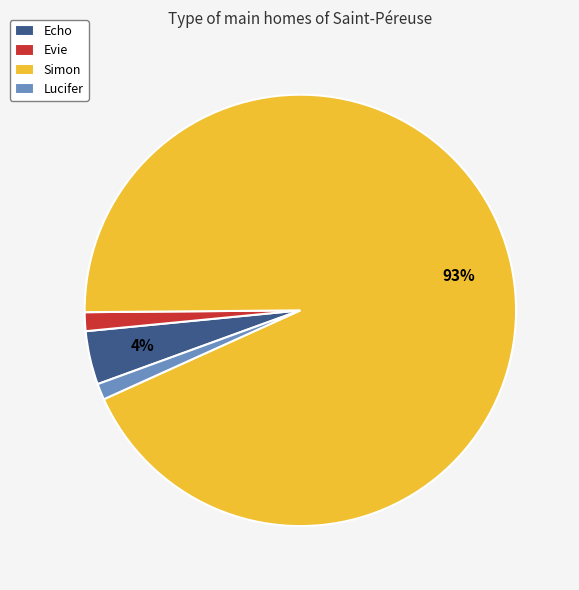

To the nearest percent, what is the combined percentage of Echo and Lucifer?

5%